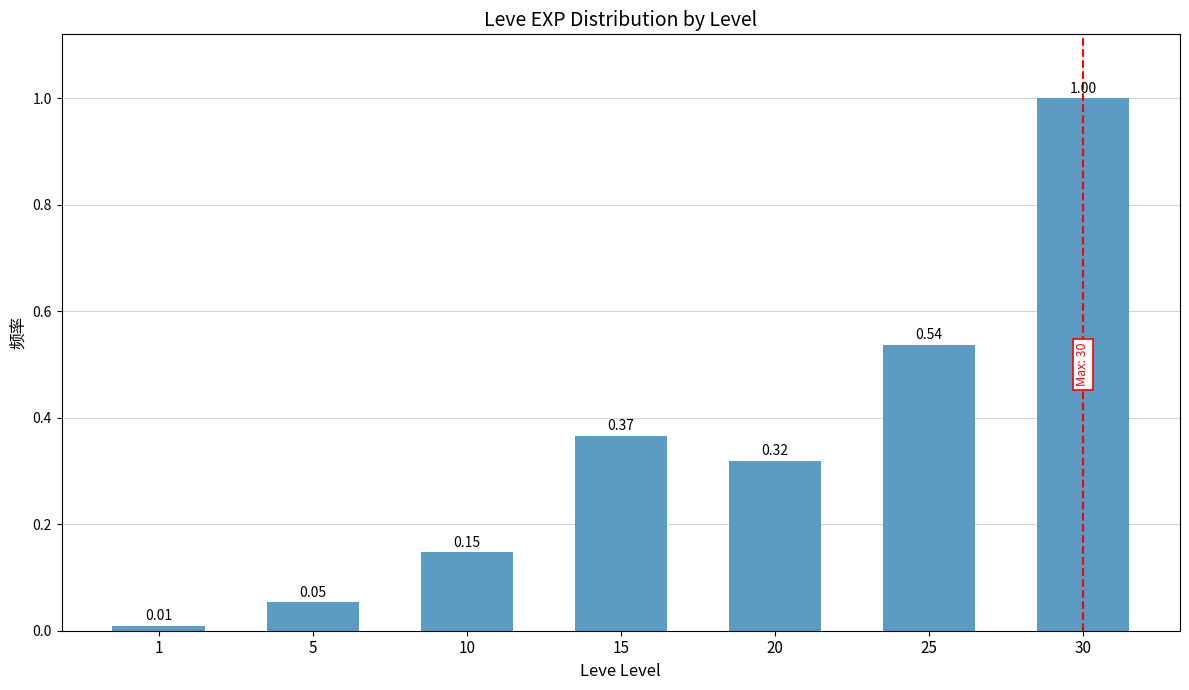

What is the sum of all values?

2.4